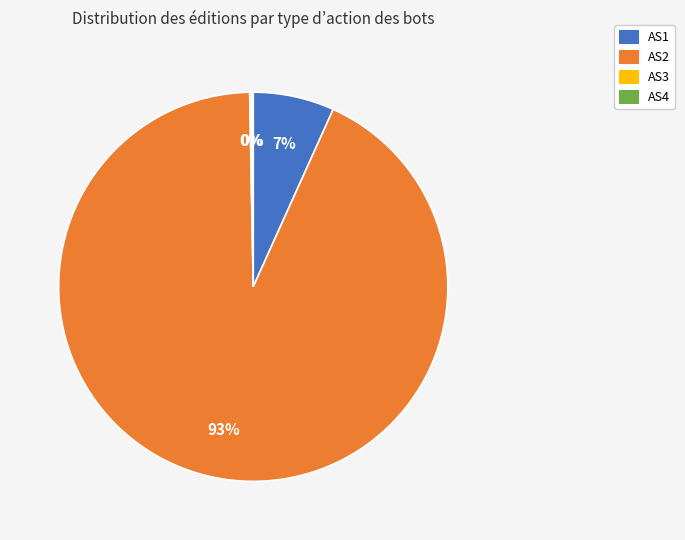

Is there a majority slice in this chart?

Yes